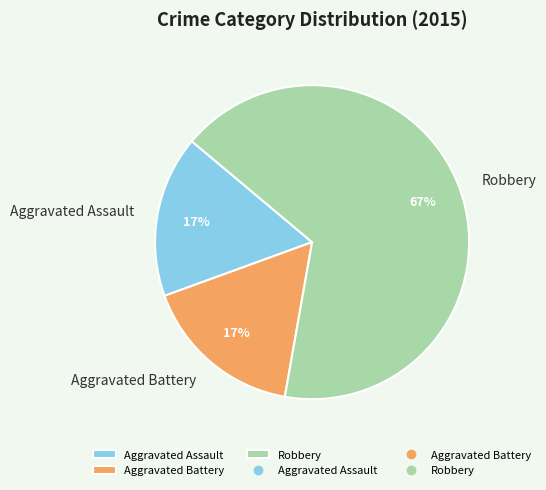

What is the largest slice in the pie chart?

Robbery